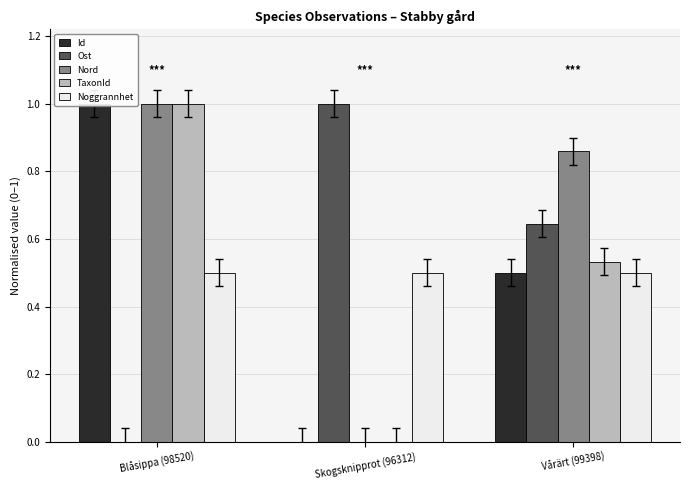

At which label is Id closest to 0?

Skogsknipprot (96312)